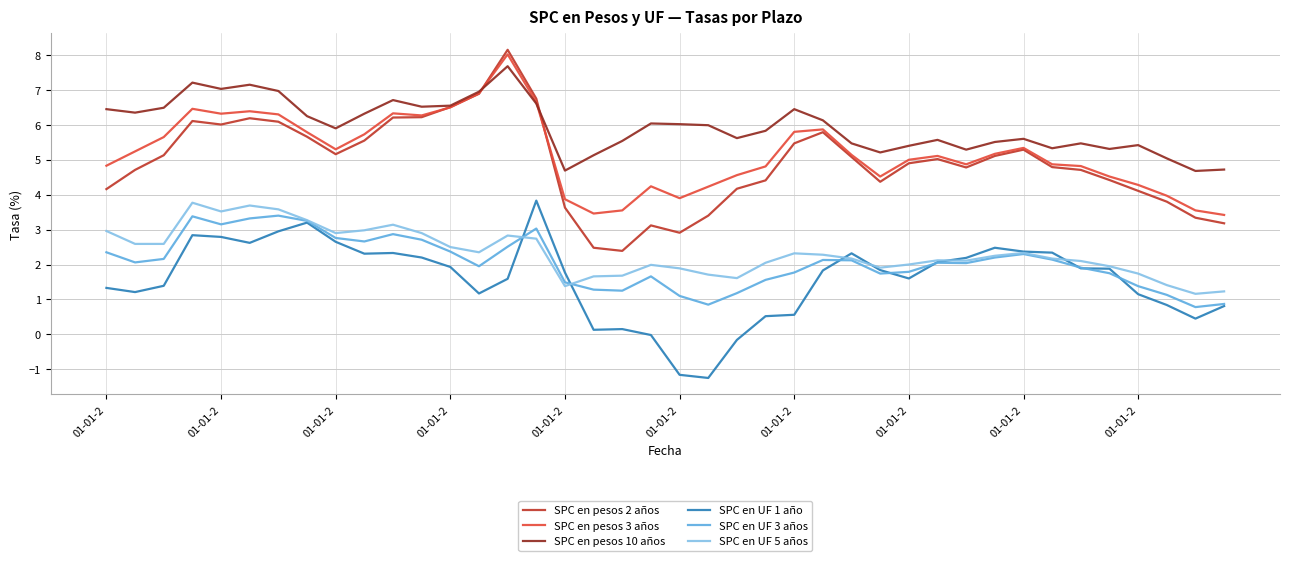

What is the lowest value of the SPC en UF 1 año series?

-1.2